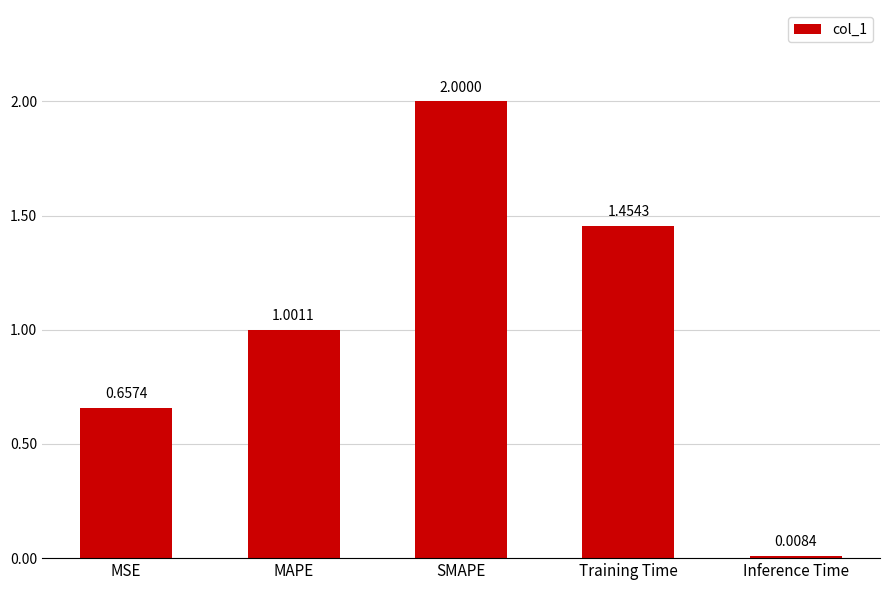

Are the bars grouped side by side (vs. stacked)?

No